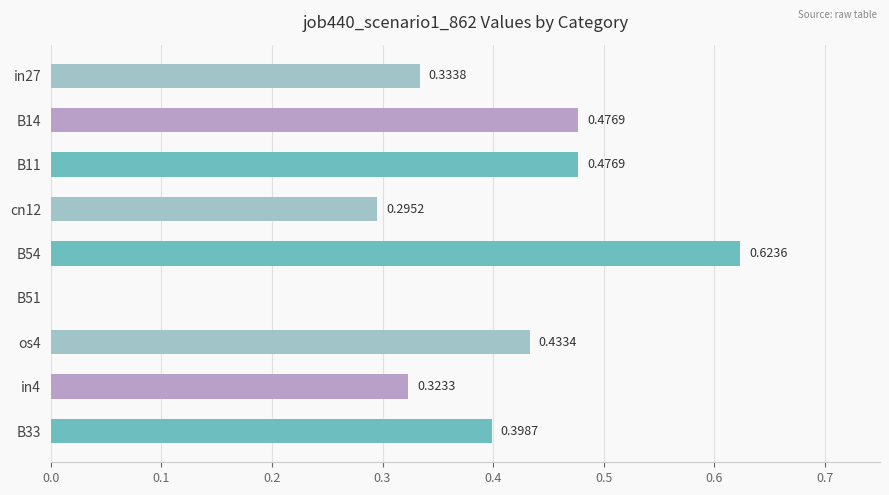

What is the change in value from cn12 to os4?

+0.1